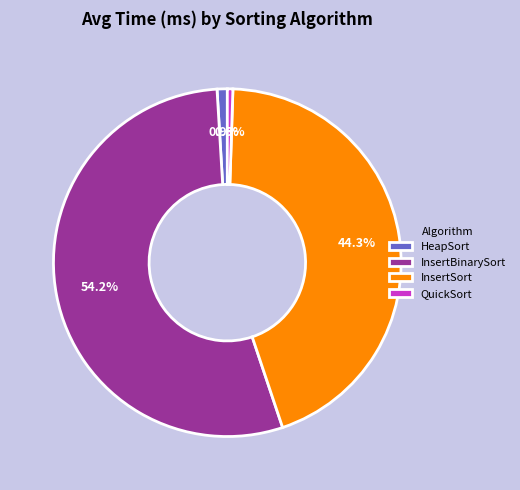

What is the largest slice in the pie chart?

InsertBinarySort